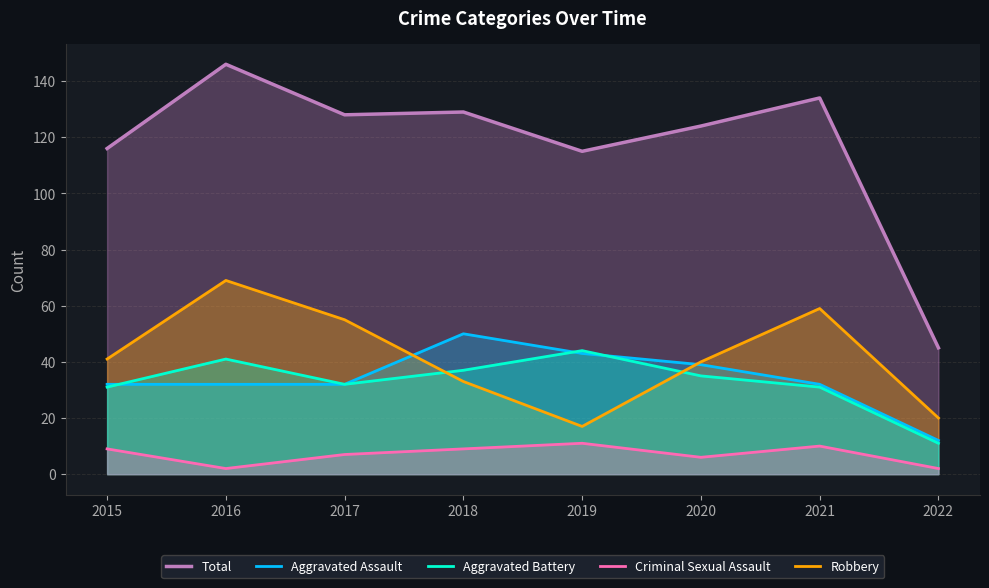

Which label corresponds to the smallest value in the chart?

2016